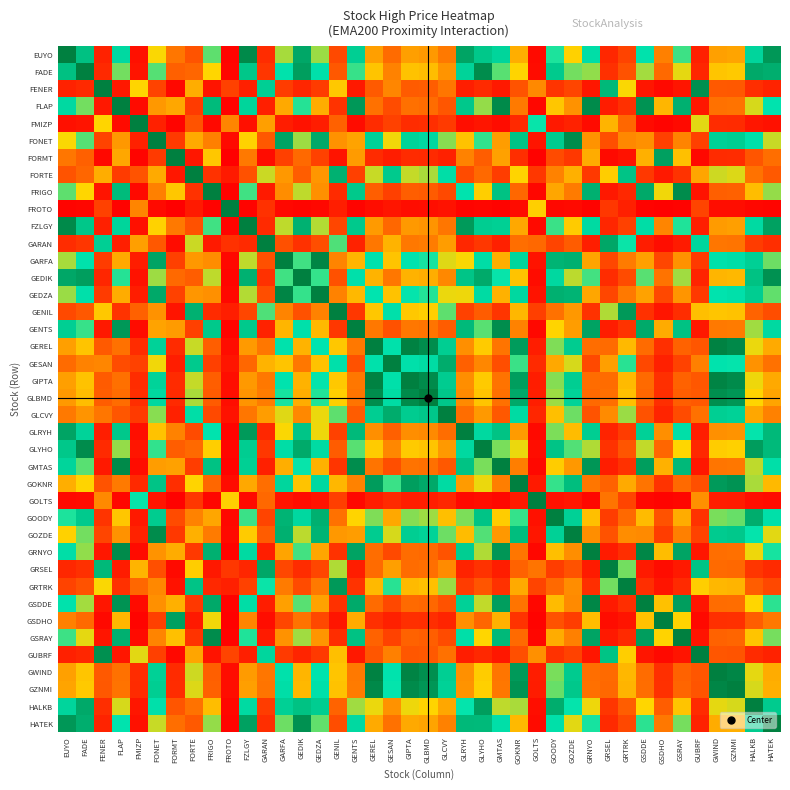

Reading left to right, extract all data points from this chart.

EUYO: EUYO=1.0	FADE=0.8	FENER=0.1	FLAP=0.7	FMIZP=0.0	FONET=0.5	FORMT=0.3	FORTE=0.2	FRIGO=0.6	FROTO=0.0	FZLGY=1.0	GARAN=0.1	GARFA=0.6	GEDIK=0.9	GEDZA=0.6	GENIL=0.2	GENTS=0.8	GEREL=0.4	GESAN=0.3	GIPTA=0.4	GLBMD=0.4	GLCVY=0.3	GLRYH=0.9	GLYHO=0.8	GMTAS=0.7	GOKNR=0.4	GOLTS=0.0	GOODY=0.6	GOZDE=0.5	GRNYO=0.7	GRSEL=0.1	GRTRK=0.2	GSDDE=0.7	GSDHO=0.3	GSRAY=0.6	GUBRF=0.1	GWIND=0.4	GZNMI=0.4	HALKB=0.7	HATEK=0.9
FADE: EUYO=0.8	FADE=1.0	FENER=0.1	FLAP=0.6	FMIZP=0.0	FONET=0.6	FORMT=0.2	FORTE=0.2	FRIGO=0.5	FROTO=0.0	FZLGY=0.8	GARAN=0.1	GARFA=0.7	GEDIK=0.9	GEDZA=0.7	GENIL=0.2	GENTS=0.6	GEREL=0.5	GESAN=0.3	GIPTA=0.5	GLBMD=0.4	GLCVY=0.4	GLRYH=0.7	GLYHO=1.0	GMTAS=0.6	GOKNR=0.5	GOLTS=0.0	GOODY=0.8	GOZDE=0.6	GRNYO=0.6	GRSEL=0.1	GRTRK=0.2	GSDDE=0.6	GSDHO=0.3	GSRAY=0.5	GUBRF=0.1	GWIND=0.5	GZNMI=0.5	HALKB=0.9	HATEK=0.9
FENER: EUYO=0.1	FADE=0.1	FENER=1.0	FLAP=0.1	FMIZP=0.5	FONET=0.2	FORMT=0.0	FORTE=0.4	FRIGO=0.0	FROTO=0.2	FZLGY=0.1	GARAN=0.8	GARFA=0.1	GEDIK=0.1	GEDZA=0.1	GENIL=0.5	GENTS=0.1	GEREL=0.2	GESAN=0.3	GIPTA=0.2	GLBMD=0.2	GLCVY=0.3	GLRYH=0.1	GLYHO=0.1	GMTAS=0.1	GOKNR=0.2	GOLTS=0.3	GOODY=0.1	GOZDE=0.2	GRNYO=0.1	GRSEL=0.9	GRTRK=0.5	GSDDE=0.1	GSDHO=0.0	GSRAY=0.1	GUBRF=1.0	GWIND=0.2	GZNMI=0.2	HALKB=0.1	HATEK=0.1
FLAP: EUYO=0.7	FADE=0.6	FENER=0.1	FLAP=1.0	FMIZP=0.0	FONET=0.4	FORMT=0.4	FORTE=0.1	FRIGO=0.8	FROTO=0.0	FZLGY=0.7	GARAN=0.1	GARFA=0.4	GEDIK=0.6	GEDZA=0.4	GENIL=0.1	GENTS=0.9	GEREL=0.3	GESAN=0.2	GIPTA=0.3	GLBMD=0.3	GLCVY=0.2	GLRYH=0.8	GLYHO=0.6	GMTAS=1.0	GOKNR=0.3	GOLTS=0.0	GOODY=0.5	GOZDE=0.3	GRNYO=1.0	GRSEL=0.1	GRTRK=0.1	GSDDE=0.9	GSDHO=0.4	GSRAY=0.9	GUBRF=0.1	GWIND=0.3	GZNMI=0.3	HALKB=0.5	HATEK=0.7
FMIZP: EUYO=0.0	FADE=0.0	FENER=0.5	FLAP=0.0	FMIZP=1.0	FONET=0.1	FORMT=0.0	FORTE=0.2	FRIGO=0.0	FROTO=0.3	FZLGY=0.0	GARAN=0.4	GARFA=0.1	GEDIK=0.0	GEDZA=0.1	GENIL=0.2	GENTS=0.0	GEREL=0.1	GESAN=0.2	GIPTA=0.1	GLBMD=0.1	GLCVY=0.1	GLRYH=0.0	GLYHO=0.1	GMTAS=0.0	GOKNR=0.1	GOLTS=0.7	GOODY=0.1	GOZDE=0.1	GRNYO=0.0	GRSEL=0.4	GRTRK=0.2	GSDDE=0.0	GSDHO=0.0	GSRAY=0.0	GUBRF=0.5	GWIND=0.1	GZNMI=0.1	HALKB=0.1	HATEK=0.0
FONET: EUYO=0.5	FADE=0.6	FENER=0.2	FLAP=0.4	FMIZP=0.1	FONET=1.0	FORMT=0.1	FORTE=0.4	FRIGO=0.3	FROTO=0.0	FZLGY=0.5	GARAN=0.2	GARFA=0.9	GEDIK=0.6	GEDZA=0.9	GENIL=0.3	GENTS=0.4	GEREL=0.7	GESAN=0.5	GIPTA=0.7	GLBMD=0.7	GLCVY=0.6	GLRYH=0.5	GLYHO=0.6	GMTAS=0.4	GOKNR=0.8	GOLTS=0.1	GOODY=0.8	GOZDE=1.0	GRNYO=0.3	GRSEL=0.2	GRTRK=0.3	GSDDE=0.3	GSDHO=0.2	GSRAY=0.3	GUBRF=0.2	GWIND=0.8	GZNMI=0.8	HALKB=0.7	HATEK=0.5
FORMT: EUYO=0.3	FADE=0.2	FENER=0.0	FLAP=0.4	FMIZP=0.0	FONET=0.1	FORMT=1.0	FORTE=0.1	FRIGO=0.5	FROTO=0.0	FZLGY=0.3	GARAN=0.0	GARFA=0.2	GEDIK=0.3	GEDZA=0.2	GENIL=0.0	GENTS=0.4	GEREL=0.1	GESAN=0.1	GIPTA=0.1	GLBMD=0.1	GLCVY=0.1	GLRYH=0.3	GLYHO=0.2	GMTAS=0.4	GOKNR=0.1	GOLTS=0.0	GOODY=0.2	GOZDE=0.1	GRNYO=0.4	GRSEL=0.0	GRTRK=0.0	GSDDE=0.4	GSDHO=0.9	GSRAY=0.4	GUBRF=0.0	GWIND=0.1	GZNMI=0.1	HALKB=0.2	HATEK=0.3
FORTE: EUYO=0.2	FADE=0.2	FENER=0.4	FLAP=0.1	FMIZP=0.2	FONET=0.4	FORMT=0.1	FORTE=1.0	FRIGO=0.1	FROTO=0.1	FZLGY=0.2	GARAN=0.5	GARFA=0.4	GEDIK=0.2	GEDZA=0.4	GENIL=0.9	GENTS=0.2	GEREL=0.5	GESAN=0.8	GIPTA=0.5	GLBMD=0.6	GLCVY=0.7	GLRYH=0.2	GLYHO=0.3	GMTAS=0.1	GOKNR=0.5	GOLTS=0.1	GOODY=0.3	GOZDE=0.4	GRNYO=0.1	GRSEL=0.5	GRTRK=0.8	GSDDE=0.1	GSDHO=0.1	GSRAY=0.1	GUBRF=0.4	GWIND=0.5	GZNMI=0.5	HALKB=0.3	HATEK=0.2
FRIGO: EUYO=0.6	FADE=0.5	FENER=0.0	FLAP=0.8	FMIZP=0.0	FONET=0.3	FORMT=0.5	FORTE=0.1	FRIGO=1.0	FROTO=0.0	FZLGY=0.6	GARAN=0.1	GARFA=0.3	GEDIK=0.5	GEDZA=0.3	GENIL=0.1	GENTS=0.8	GEREL=0.2	GESAN=0.2	GIPTA=0.2	GLBMD=0.2	GLCVY=0.2	GLRYH=0.7	GLYHO=0.5	GMTAS=0.8	GOKNR=0.2	GOLTS=0.0	GOODY=0.4	GOZDE=0.3	GRNYO=0.9	GRSEL=0.1	GRTRK=0.1	GSDDE=0.9	GSDHO=0.5	GSRAY=1.0	GUBRF=0.0	GWIND=0.2	GZNMI=0.2	HALKB=0.4	HATEK=0.6
FROTO: EUYO=0.0	FADE=0.0	FENER=0.2	FLAP=0.0	FMIZP=0.3	FONET=0.0	FORMT=0.0	FORTE=0.1	FRIGO=0.0	FROTO=1.0	FZLGY=0.0	GARAN=0.1	GARFA=0.0	GEDIK=0.0	GEDZA=0.0	GENIL=0.1	GENTS=0.0	GEREL=0.0	GESAN=0.1	GIPTA=0.0	GLBMD=0.0	GLCVY=0.0	GLRYH=0.0	GLYHO=0.0	GMTAS=0.0	GOKNR=0.0	GOLTS=0.5	GOODY=0.0	GOZDE=0.0	GRNYO=0.0	GRSEL=0.1	GRTRK=0.1	GSDDE=0.0	GSDHO=0.0	GSRAY=0.0	GUBRF=0.2	GWIND=0.0	GZNMI=0.0	HALKB=0.0	HATEK=0.0
FZLGY: EUYO=1.0	FADE=0.8	FENER=0.1	FLAP=0.7	FMIZP=0.0	FONET=0.5	FORMT=0.3	FORTE=0.2	FRIGO=0.6	FROTO=0.0	FZLGY=1.0	GARAN=0.1	GARFA=0.5	GEDIK=0.9	GEDZA=0.5	GENIL=0.2	GENTS=0.8	GEREL=0.4	GESAN=0.2	GIPTA=0.4	GLBMD=0.4	GLCVY=0.3	GLRYH=0.9	GLYHO=0.8	GMTAS=0.8	GOKNR=0.4	GOLTS=0.0	GOODY=0.6	GOZDE=0.5	GRNYO=0.7	GRSEL=0.1	GRTRK=0.2	GSDDE=0.7	GSDHO=0.3	GSRAY=0.6	GUBRF=0.1	GWIND=0.4	GZNMI=0.4	HALKB=0.7	HATEK=0.9
GARAN: EUYO=0.1	FADE=0.1	FENER=0.8	FLAP=0.1	FMIZP=0.4	FONET=0.2	FORMT=0.0	FORTE=0.5	FRIGO=0.1	FROTO=0.1	FZLGY=0.1	GARAN=1.0	GARFA=0.2	GEDIK=0.1	GEDZA=0.2	GENIL=0.6	GENTS=0.1	GEREL=0.3	GESAN=0.4	GIPTA=0.3	GLBMD=0.3	GLCVY=0.4	GLRYH=0.1	GLYHO=0.1	GMTAS=0.1	GOKNR=0.3	GOLTS=0.3	GOODY=0.2	GOZDE=0.2	GRNYO=0.1	GRSEL=0.9	GRTRK=0.7	GSDDE=0.1	GSDHO=0.0	GSRAY=0.1	GUBRF=0.7	GWIND=0.3	GZNMI=0.3	HALKB=0.1	HATEK=0.1
GARFA: EUYO=0.6	FADE=0.7	FENER=0.1	FLAP=0.4	FMIZP=0.1	FONET=0.9	FORMT=0.2	FORTE=0.4	FRIGO=0.3	FROTO=0.0	FZLGY=0.5	GARAN=0.2	GARFA=1.0	GEDIK=0.6	GEDZA=1.0	GENIL=0.3	GENTS=0.4	GEREL=0.7	GESAN=0.5	GIPTA=0.7	GLBMD=0.7	GLCVY=0.5	GLRYH=0.5	GLYHO=0.7	GMTAS=0.4	GOKNR=0.7	GOLTS=0.0	GOODY=0.9	GOZDE=0.9	GRNYO=0.4	GRSEL=0.2	GRTRK=0.3	GSDDE=0.4	GSDHO=0.2	GSRAY=0.3	GUBRF=0.1	GWIND=0.7	GZNMI=0.7	HALKB=0.8	HATEK=0.6
GEDIK: EUYO=0.9	FADE=0.9	FENER=0.1	FLAP=0.6	FMIZP=0.0	FONET=0.6	FORMT=0.3	FORTE=0.2	FRIGO=0.5	FROTO=0.0	FZLGY=0.9	GARAN=0.1	GARFA=0.6	GEDIK=1.0	GEDZA=0.6	GENIL=0.2	GENTS=0.7	GEREL=0.4	GESAN=0.3	GIPTA=0.4	GLBMD=0.4	GLCVY=0.3	GLRYH=0.8	GLYHO=0.9	GMTAS=0.7	GOKNR=0.5	GOLTS=0.0	GOODY=0.7	GOZDE=0.5	GRNYO=0.6	GRSEL=0.1	GRTRK=0.2	GSDDE=0.6	GSDHO=0.3	GSRAY=0.6	GUBRF=0.1	GWIND=0.4	GZNMI=0.4	HALKB=0.8	HATEK=1.0
GEDZA: EUYO=0.6	FADE=0.7	FENER=0.1	FLAP=0.4	FMIZP=0.1	FONET=0.9	FORMT=0.2	FORTE=0.4	FRIGO=0.3	FROTO=0.0	FZLGY=0.5	GARAN=0.2	GARFA=1.0	GEDIK=0.6	GEDZA=1.0	GENIL=0.3	GENTS=0.4	GEREL=0.7	GESAN=0.5	GIPTA=0.7	GLBMD=0.6	GLCVY=0.5	GLRYH=0.5	GLYHO=0.7	GMTAS=0.4	GOKNR=0.7	GOLTS=0.0	GOODY=0.9	GOZDE=0.9	GRNYO=0.4	GRSEL=0.2	GRTRK=0.3	GSDDE=0.4	GSDHO=0.2	GSRAY=0.4	GUBRF=0.1	GWIND=0.7	GZNMI=0.7	HALKB=0.8	HATEK=0.6
GENIL: EUYO=0.2	FADE=0.2	FENER=0.5	FLAP=0.1	FMIZP=0.2	FONET=0.3	FORMT=0.0	FORTE=0.9	FRIGO=0.1	FROTO=0.1	FZLGY=0.2	GARAN=0.6	GARFA=0.3	GEDIK=0.2	GEDZA=0.3	GENIL=1.0	GENTS=0.1	GEREL=0.5	GESAN=0.7	GIPTA=0.5	GLBMD=0.5	GLCVY=0.6	GLRYH=0.2	GLYHO=0.2	GMTAS=0.1	GOKNR=0.4	GOLTS=0.2	GOODY=0.3	GOZDE=0.4	GRNYO=0.1	GRSEL=0.6	GRTRK=0.9	GSDDE=0.1	GSDHO=0.1	GSRAY=0.1	GUBRF=0.4	GWIND=0.5	GZNMI=0.5	HALKB=0.2	HATEK=0.2
GENTS: EUYO=0.8	FADE=0.6	FENER=0.1	FLAP=0.9	FMIZP=0.0	FONET=0.4	FORMT=0.4	FORTE=0.2	FRIGO=0.8	FROTO=0.0	FZLGY=0.8	GARAN=0.1	GARFA=0.4	GEDIK=0.7	GEDZA=0.4	GENIL=0.1	GENTS=1.0	GEREL=0.3	GESAN=0.2	GIPTA=0.3	GLBMD=0.3	GLCVY=0.2	GLRYH=0.8	GLYHO=0.6	GMTAS=1.0	GOKNR=0.3	GOLTS=0.0	GOODY=0.5	GOZDE=0.4	GRNYO=0.9	GRSEL=0.1	GRTRK=0.1	GSDDE=0.9	GSDHO=0.4	GSRAY=0.8	GUBRF=0.1	GWIND=0.3	GZNMI=0.3	HALKB=0.6	HATEK=0.7
GEREL: EUYO=0.4	FADE=0.5	FENER=0.2	FLAP=0.3	FMIZP=0.1	FONET=0.7	FORMT=0.1	FORTE=0.5	FRIGO=0.2	FROTO=0.0	FZLGY=0.4	GARAN=0.3	GARFA=0.7	GEDIK=0.4	GEDZA=0.7	GENIL=0.5	GENTS=0.3	GEREL=1.0	GESAN=0.7	GIPTA=1.0	GLBMD=1.0	GLCVY=0.8	GLRYH=0.3	GLYHO=0.5	GMTAS=0.3	GOKNR=0.9	GOLTS=0.1	GOODY=0.6	GOZDE=0.8	GRNYO=0.3	GRSEL=0.3	GRTRK=0.4	GSDDE=0.3	GSDHO=0.1	GSRAY=0.2	GUBRF=0.2	GWIND=1.0	GZNMI=1.0	HALKB=0.5	HATEK=0.4
GESAN: EUYO=0.3	FADE=0.3	FENER=0.3	FLAP=0.2	FMIZP=0.2	FONET=0.5	FORMT=0.1	FORTE=0.8	FRIGO=0.2	FROTO=0.1	FZLGY=0.2	GARAN=0.4	GARFA=0.5	GEDIK=0.3	GEDZA=0.5	GENIL=0.7	GENTS=0.2	GEREL=0.7	GESAN=1.0	GIPTA=0.7	GLBMD=0.7	GLCVY=0.9	GLRYH=0.2	GLYHO=0.3	GMTAS=0.2	GOKNR=0.6	GOLTS=0.1	GOODY=0.4	GOZDE=0.5	GRNYO=0.2	GRSEL=0.4	GRTRK=0.6	GSDDE=0.2	GSDHO=0.1	GSRAY=0.2	GUBRF=0.3	GWIND=0.7	GZNMI=0.7	HALKB=0.3	HATEK=0.3
GIPTA: EUYO=0.4	FADE=0.5	FENER=0.2	FLAP=0.3	FMIZP=0.1	FONET=0.7	FORMT=0.1	FORTE=0.5	FRIGO=0.2	FROTO=0.0	FZLGY=0.4	GARAN=0.3	GARFA=0.7	GEDIK=0.4	GEDZA=0.7	GENIL=0.5	GENTS=0.3	GEREL=1.0	GESAN=0.7	GIPTA=1.0	GLBMD=1.0	GLCVY=0.8	GLRYH=0.3	GLYHO=0.5	GMTAS=0.3	GOKNR=0.9	GOLTS=0.1	GOODY=0.6	GOZDE=0.8	GRNYO=0.3	GRSEL=0.3	GRTRK=0.4	GSDDE=0.3	GSDHO=0.1	GSRAY=0.2	GUBRF=0.2	GWIND=1.0	GZNMI=1.0	HALKB=0.5	HATEK=0.4
GLBMD: EUYO=0.4	FADE=0.4	FENER=0.2	FLAP=0.3	FMIZP=0.1	FONET=0.7	FORMT=0.1	FORTE=0.6	FRIGO=0.2	FROTO=0.0	FZLGY=0.4	GARAN=0.3	GARFA=0.7	GEDIK=0.4	GEDZA=0.6	GENIL=0.5	GENTS=0.3	GEREL=1.0	GESAN=0.7	GIPTA=1.0	GLBMD=1.0	GLCVY=0.8	GLRYH=0.3	GLYHO=0.5	GMTAS=0.3	GOKNR=0.9	GOLTS=0.1	GOODY=0.6	GOZDE=0.7	GRNYO=0.3	GRSEL=0.3	GRTRK=0.5	GSDDE=0.2	GSDHO=0.1	GSRAY=0.2	GUBRF=0.2	GWIND=1.0	GZNMI=0.9	HALKB=0.5	HATEK=0.4
GLCVY: EUYO=0.3	FADE=0.4	FENER=0.3	FLAP=0.2	FMIZP=0.1	FONET=0.6	FORMT=0.1	FORTE=0.7	FRIGO=0.2	FROTO=0.0	FZLGY=0.3	GARAN=0.4	GARFA=0.5	GEDIK=0.3	GEDZA=0.5	GENIL=0.6	GENTS=0.2	GEREL=0.8	GESAN=0.9	GIPTA=0.8	GLBMD=0.8	GLCVY=1.0	GLRYH=0.3	GLYHO=0.4	GMTAS=0.2	GOKNR=0.7	GOLTS=0.1	GOODY=0.4	GOZDE=0.6	GRNYO=0.2	GRSEL=0.3	GRTRK=0.6	GSDDE=0.2	GSDHO=0.1	GSRAY=0.2	GUBRF=0.3	GWIND=0.8	GZNMI=0.8	HALKB=0.4	HATEK=0.3
GLRYH: EUYO=0.9	FADE=0.7	FENER=0.1	FLAP=0.8	FMIZP=0.0	FONET=0.5	FORMT=0.3	FORTE=0.2	FRIGO=0.7	FROTO=0.0	FZLGY=0.9	GARAN=0.1	GARFA=0.5	GEDIK=0.8	GEDZA=0.5	GENIL=0.2	GENTS=0.8	GEREL=0.3	GESAN=0.2	GIPTA=0.3	GLBMD=0.3	GLCVY=0.3	GLRYH=1.0	GLYHO=0.7	GMTAS=0.8	GOKNR=0.4	GOLTS=0.0	GOODY=0.6	GOZDE=0.4	GRNYO=0.8	GRSEL=0.1	GRTRK=0.1	GSDDE=0.8	GSDHO=0.3	GSRAY=0.7	GUBRF=0.1	GWIND=0.3	GZNMI=0.3	HALKB=0.7	HATEK=0.8
GLYHO: EUYO=0.8	FADE=1.0	FENER=0.1	FLAP=0.6	FMIZP=0.1	FONET=0.6	FORMT=0.2	FORTE=0.3	FRIGO=0.5	FROTO=0.0	FZLGY=0.8	GARAN=0.1	GARFA=0.7	GEDIK=0.9	GEDZA=0.7	GENIL=0.2	GENTS=0.6	GEREL=0.5	GESAN=0.3	GIPTA=0.5	GLBMD=0.5	GLCVY=0.4	GLRYH=0.7	GLYHO=1.0	GMTAS=0.6	GOKNR=0.5	GOLTS=0.0	GOODY=0.8	GOZDE=0.6	GRNYO=0.6	GRSEL=0.1	GRTRK=0.2	GSDDE=0.5	GSDHO=0.2	GSRAY=0.5	GUBRF=0.1	GWIND=0.5	GZNMI=0.5	HALKB=0.9	HATEK=0.8
GMTAS: EUYO=0.7	FADE=0.6	FENER=0.1	FLAP=1.0	FMIZP=0.0	FONET=0.4	FORMT=0.4	FORTE=0.1	FRIGO=0.8	FROTO=0.0	FZLGY=0.8	GARAN=0.1	GARFA=0.4	GEDIK=0.7	GEDZA=0.4	GENIL=0.1	GENTS=1.0	GEREL=0.3	GESAN=0.2	GIPTA=0.3	GLBMD=0.3	GLCVY=0.2	GLRYH=0.8	GLYHO=0.6	GMTAS=1.0	GOKNR=0.3	GOLTS=0.0	GOODY=0.5	GOZDE=0.4	GRNYO=0.9	GRSEL=0.1	GRTRK=0.1	GSDDE=0.9	GSDHO=0.4	GSRAY=0.8	GUBRF=0.1	GWIND=0.3	GZNMI=0.3	HALKB=0.5	HATEK=0.7
GOKNR: EUYO=0.4	FADE=0.5	FENER=0.2	FLAP=0.3	FMIZP=0.1	FONET=0.8	FORMT=0.1	FORTE=0.5	FRIGO=0.2	FROTO=0.0	FZLGY=0.4	GARAN=0.3	GARFA=0.7	GEDIK=0.5	GEDZA=0.7	GENIL=0.4	GENTS=0.3	GEREL=0.9	GESAN=0.6	GIPTA=0.9	GLBMD=0.9	GLCVY=0.7	GLRYH=0.4	GLYHO=0.5	GMTAS=0.3	GOKNR=1.0	GOLTS=0.1	GOODY=0.6	GOZDE=0.8	GRNYO=0.3	GRSEL=0.2	GRTRK=0.4	GSDDE=0.3	GSDHO=0.1	GSRAY=0.3	GUBRF=0.2	GWIND=0.9	GZNMI=0.9	HALKB=0.6	HATEK=0.4
GOLTS: EUYO=0.0	FADE=0.0	FENER=0.3	FLAP=0.0	FMIZP=0.7	FONET=0.1	FORMT=0.0	FORTE=0.1	FRIGO=0.0	FROTO=0.5	FZLGY=0.0	GARAN=0.3	GARFA=0.0	GEDIK=0.0	GEDZA=0.0	GENIL=0.2	GENTS=0.0	GEREL=0.1	GESAN=0.1	GIPTA=0.1	GLBMD=0.1	GLCVY=0.1	GLRYH=0.0	GLYHO=0.0	GMTAS=0.0	GOKNR=0.1	GOLTS=1.0	GOODY=0.0	GOZDE=0.1	GRNYO=0.0	GRSEL=0.3	GRTRK=0.2	GSDDE=0.0	GSDHO=0.0	GSRAY=0.0	GUBRF=0.3	GWIND=0.1	GZNMI=0.1	HALKB=0.0	HATEK=0.0
GOODY: EUYO=0.6	FADE=0.8	FENER=0.1	FLAP=0.5	FMIZP=0.1	FONET=0.8	FORMT=0.2	FORTE=0.3	FRIGO=0.4	FROTO=0.0	FZLGY=0.6	GARAN=0.2	GARFA=0.9	GEDIK=0.7	GEDZA=0.9	GENIL=0.3	GENTS=0.5	GEREL=0.6	GESAN=0.4	GIPTA=0.6	GLBMD=0.6	GLCVY=0.4	GLRYH=0.6	GLYHO=0.8	GMTAS=0.5	GOKNR=0.6	GOLTS=0.0	GOODY=1.0	GOZDE=0.8	GRNYO=0.4	GRSEL=0.1	GRTRK=0.3	GSDDE=0.4	GSDHO=0.2	GSRAY=0.4	GUBRF=0.1	GWIND=0.6	GZNMI=0.6	HALKB=0.9	HATEK=0.7
GOZDE: EUYO=0.5	FADE=0.6	FENER=0.2	FLAP=0.3	FMIZP=0.1	FONET=1.0	FORMT=0.1	FORTE=0.4	FRIGO=0.3	FROTO=0.0	FZLGY=0.5	GARAN=0.2	GARFA=0.9	GEDIK=0.5	GEDZA=0.9	GENIL=0.4	GENTS=0.4	GEREL=0.8	GESAN=0.5	GIPTA=0.8	GLBMD=0.7	GLCVY=0.6	GLRYH=0.4	GLYHO=0.6	GMTAS=0.4	GOKNR=0.8	GOLTS=0.1	GOODY=0.8	GOZDE=1.0	GRNYO=0.3	GRSEL=0.2	GRTRK=0.3	GSDDE=0.3	GSDHO=0.2	GSRAY=0.3	GUBRF=0.2	GWIND=0.8	GZNMI=0.8	HALKB=0.7	HATEK=0.5
GRNYO: EUYO=0.7	FADE=0.6	FENER=0.1	FLAP=1.0	FMIZP=0.0	FONET=0.3	FORMT=0.4	FORTE=0.1	FRIGO=0.9	FROTO=0.0	FZLGY=0.7	GARAN=0.1	GARFA=0.4	GEDIK=0.6	GEDZA=0.4	GENIL=0.1	GENTS=0.9	GEREL=0.3	GESAN=0.2	GIPTA=0.3	GLBMD=0.3	GLCVY=0.2	GLRYH=0.8	GLYHO=0.6	GMTAS=0.9	GOKNR=0.3	GOLTS=0.0	GOODY=0.4	GOZDE=0.3	GRNYO=1.0	GRSEL=0.1	GRTRK=0.1	GSDDE=1.0	GSDHO=0.4	GSRAY=0.9	GUBRF=0.1	GWIND=0.3	GZNMI=0.3	HALKB=0.5	HATEK=0.7
GRSEL: EUYO=0.1	FADE=0.1	FENER=0.9	FLAP=0.1	FMIZP=0.4	FONET=0.2	FORMT=0.0	FORTE=0.5	FRIGO=0.1	FROTO=0.1	FZLGY=0.1	GARAN=0.9	GARFA=0.2	GEDIK=0.1	GEDZA=0.2	GENIL=0.6	GENTS=0.1	GEREL=0.3	GESAN=0.4	GIPTA=0.3	GLBMD=0.3	GLCVY=0.3	GLRYH=0.1	GLYHO=0.1	GMTAS=0.1	GOKNR=0.2	GOLTS=0.3	GOODY=0.1	GOZDE=0.2	GRNYO=0.1	GRSEL=1.0	GRTRK=0.6	GSDDE=0.1	GSDHO=0.0	GSRAY=0.1	GUBRF=0.8	GWIND=0.3	GZNMI=0.3	HALKB=0.1	HATEK=0.1
GRTRK: EUYO=0.2	FADE=0.2	FENER=0.5	FLAP=0.1	FMIZP=0.2	FONET=0.3	FORMT=0.0	FORTE=0.8	FRIGO=0.1	FROTO=0.1	FZLGY=0.2	GARAN=0.7	GARFA=0.3	GEDIK=0.2	GEDZA=0.3	GENIL=0.9	GENTS=0.1	GEREL=0.4	GESAN=0.6	GIPTA=0.4	GLBMD=0.5	GLCVY=0.6	GLRYH=0.1	GLYHO=0.2	GMTAS=0.1	GOKNR=0.4	GOLTS=0.2	GOODY=0.3	GOZDE=0.3	GRNYO=0.1	GRSEL=0.6	GRTRK=1.0	GSDDE=0.1	GSDHO=0.1	GSRAY=0.1	GUBRF=0.5	GWIND=0.4	GZNMI=0.4	HALKB=0.2	HATEK=0.2
GSDDE: EUYO=0.7	FADE=0.6	FENER=0.1	FLAP=0.9	FMIZP=0.0	FONET=0.3	FORMT=0.4	FORTE=0.1	FRIGO=0.9	FROTO=0.0	FZLGY=0.7	GARAN=0.1	GARFA=0.4	GEDIK=0.6	GEDZA=0.4	GENIL=0.1	GENTS=0.9	GEREL=0.3	GESAN=0.2	GIPTA=0.3	GLBMD=0.2	GLCVY=0.2	GLRYH=0.8	GLYHO=0.5	GMTAS=0.9	GOKNR=0.3	GOLTS=0.0	GOODY=0.4	GOZDE=0.3	GRNYO=1.0	GRSEL=0.1	GRTRK=0.1	GSDDE=1.0	GSDHO=0.5	GSRAY=0.9	GUBRF=0.1	GWIND=0.3	GZNMI=0.3	HALKB=0.5	HATEK=0.6
GSDHO: EUYO=0.3	FADE=0.3	FENER=0.0	FLAP=0.4	FMIZP=0.0	FONET=0.2	FORMT=0.9	FORTE=0.1	FRIGO=0.5	FROTO=0.0	FZLGY=0.3	GARAN=0.0	GARFA=0.2	GEDIK=0.3	GEDZA=0.2	GENIL=0.1	GENTS=0.4	GEREL=0.1	GESAN=0.1	GIPTA=0.1	GLBMD=0.1	GLCVY=0.1	GLRYH=0.3	GLYHO=0.2	GMTAS=0.4	GOKNR=0.1	GOLTS=0.0	GOODY=0.2	GOZDE=0.2	GRNYO=0.4	GRSEL=0.0	GRTRK=0.1	GSDDE=0.5	GSDHO=1.0	GSRAY=0.5	GUBRF=0.0	GWIND=0.1	GZNMI=0.1	HALKB=0.2	HATEK=0.3
GSRAY: EUYO=0.6	FADE=0.5	FENER=0.1	FLAP=0.9	FMIZP=0.0	FONET=0.3	FORMT=0.4	FORTE=0.1	FRIGO=1.0	FROTO=0.0	FZLGY=0.6	GARAN=0.1	GARFA=0.3	GEDIK=0.6	GEDZA=0.4	GENIL=0.1	GENTS=0.8	GEREL=0.2	GESAN=0.2	GIPTA=0.2	GLBMD=0.2	GLCVY=0.2	GLRYH=0.7	GLYHO=0.5	GMTAS=0.8	GOKNR=0.3	GOLTS=0.0	GOODY=0.4	GOZDE=0.3	GRNYO=0.9	GRSEL=0.1	GRTRK=0.1	GSDDE=0.9	GSDHO=0.5	GSRAY=1.0	GUBRF=0.0	GWIND=0.2	GZNMI=0.2	HALKB=0.5	HATEK=0.6
GUBRF: EUYO=0.1	FADE=0.1	FENER=1.0	FLAP=0.1	FMIZP=0.5	FONET=0.2	FORMT=0.0	FORTE=0.4	FRIGO=0.0	FROTO=0.2	FZLGY=0.1	GARAN=0.7	GARFA=0.1	GEDIK=0.1	GEDZA=0.1	GENIL=0.4	GENTS=0.1	GEREL=0.2	GESAN=0.3	GIPTA=0.2	GLBMD=0.2	GLCVY=0.3	GLRYH=0.1	GLYHO=0.1	GMTAS=0.1	GOKNR=0.2	GOLTS=0.3	GOODY=0.1	GOZDE=0.2	GRNYO=0.1	GRSEL=0.8	GRTRK=0.5	GSDDE=0.1	GSDHO=0.0	GSRAY=0.0	GUBRF=1.0	GWIND=0.2	GZNMI=0.2	HALKB=0.1	HATEK=0.1
GWIND: EUYO=0.4	FADE=0.5	FENER=0.2	FLAP=0.3	FMIZP=0.1	FONET=0.8	FORMT=0.1	FORTE=0.5	FRIGO=0.2	FROTO=0.0	FZLGY=0.4	GARAN=0.3	GARFA=0.7	GEDIK=0.4	GEDZA=0.7	GENIL=0.5	GENTS=0.3	GEREL=1.0	GESAN=0.7	GIPTA=1.0	GLBMD=1.0	GLCVY=0.8	GLRYH=0.3	GLYHO=0.5	GMTAS=0.3	GOKNR=0.9	GOLTS=0.1	GOODY=0.6	GOZDE=0.8	GRNYO=0.3	GRSEL=0.3	GRTRK=0.4	GSDDE=0.3	GSDHO=0.1	GSRAY=0.2	GUBRF=0.2	GWIND=1.0	GZNMI=1.0	HALKB=0.5	HATEK=0.4
GZNMI: EUYO=0.4	FADE=0.5	FENER=0.2	FLAP=0.3	FMIZP=0.1	FONET=0.8	FORMT=0.1	FORTE=0.5	FRIGO=0.2	FROTO=0.0	FZLGY=0.4	GARAN=0.3	GARFA=0.7	GEDIK=0.4	GEDZA=0.7	GENIL=0.5	GENTS=0.3	GEREL=1.0	GESAN=0.7	GIPTA=1.0	GLBMD=0.9	GLCVY=0.8	GLRYH=0.3	GLYHO=0.5	GMTAS=0.3	GOKNR=0.9	GOLTS=0.1	GOODY=0.6	GOZDE=0.8	GRNYO=0.3	GRSEL=0.3	GRTRK=0.4	GSDDE=0.3	GSDHO=0.1	GSRAY=0.2	GUBRF=0.2	GWIND=1.0	GZNMI=1.0	HALKB=0.5	HATEK=0.4
HALKB: EUYO=0.7	FADE=0.9	FENER=0.1	FLAP=0.5	FMIZP=0.1	FONET=0.7	FORMT=0.2	FORTE=0.3	FRIGO=0.4	FROTO=0.0	FZLGY=0.7	GARAN=0.1	GARFA=0.8	GEDIK=0.8	GEDZA=0.8	GENIL=0.2	GENTS=0.6	GEREL=0.5	GESAN=0.3	GIPTA=0.5	GLBMD=0.5	GLCVY=0.4	GLRYH=0.7	GLYHO=0.9	GMTAS=0.5	GOKNR=0.6	GOLTS=0.0	GOODY=0.9	GOZDE=0.7	GRNYO=0.5	GRSEL=0.1	GRTRK=0.2	GSDDE=0.5	GSDHO=0.2	GSRAY=0.5	GUBRF=0.1	GWIND=0.5	GZNMI=0.5	HALKB=1.0	HATEK=0.8
HATEK: EUYO=0.9	FADE=0.9	FENER=0.1	FLAP=0.7	FMIZP=0.0	FONET=0.5	FORMT=0.3	FORTE=0.2	FRIGO=0.6	FROTO=0.0	FZLGY=0.9	GARAN=0.1	GARFA=0.6	GEDIK=1.0	GEDZA=0.6	GENIL=0.2	GENTS=0.7	GEREL=0.4	GESAN=0.3	GIPTA=0.4	GLBMD=0.4	GLCVY=0.3	GLRYH=0.8	GLYHO=0.8	GMTAS=0.7	GOKNR=0.4	GOLTS=0.0	GOODY=0.7	GOZDE=0.5	GRNYO=0.7	GRSEL=0.1	GRTRK=0.2	GSDDE=0.6	GSDHO=0.3	GSRAY=0.6	GUBRF=0.1	GWIND=0.4	GZNMI=0.4	HALKB=0.8	HATEK=1.0